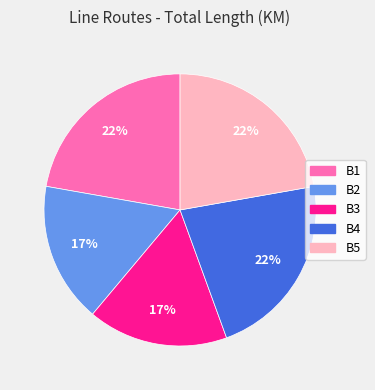

Does any single category account for the majority?

No